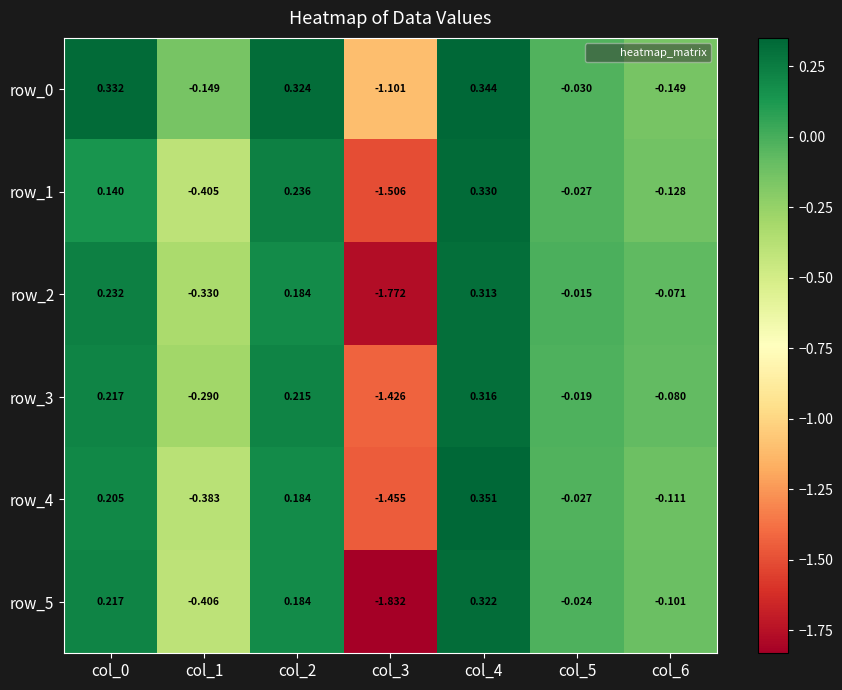

At how many categories does at least one series exceed -1?

6